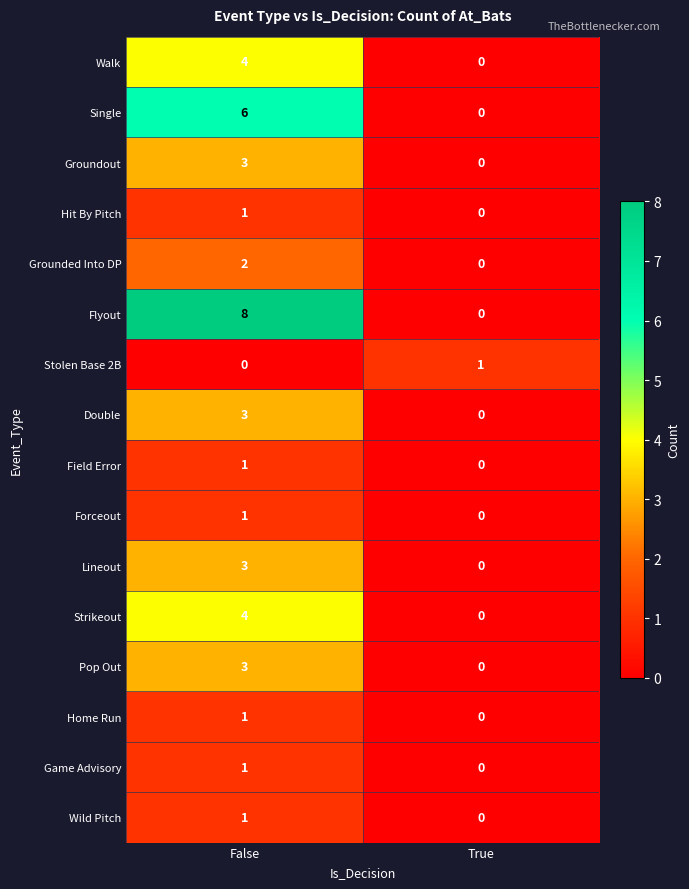

Which category has the lowest value in the Game Advisory series?

True